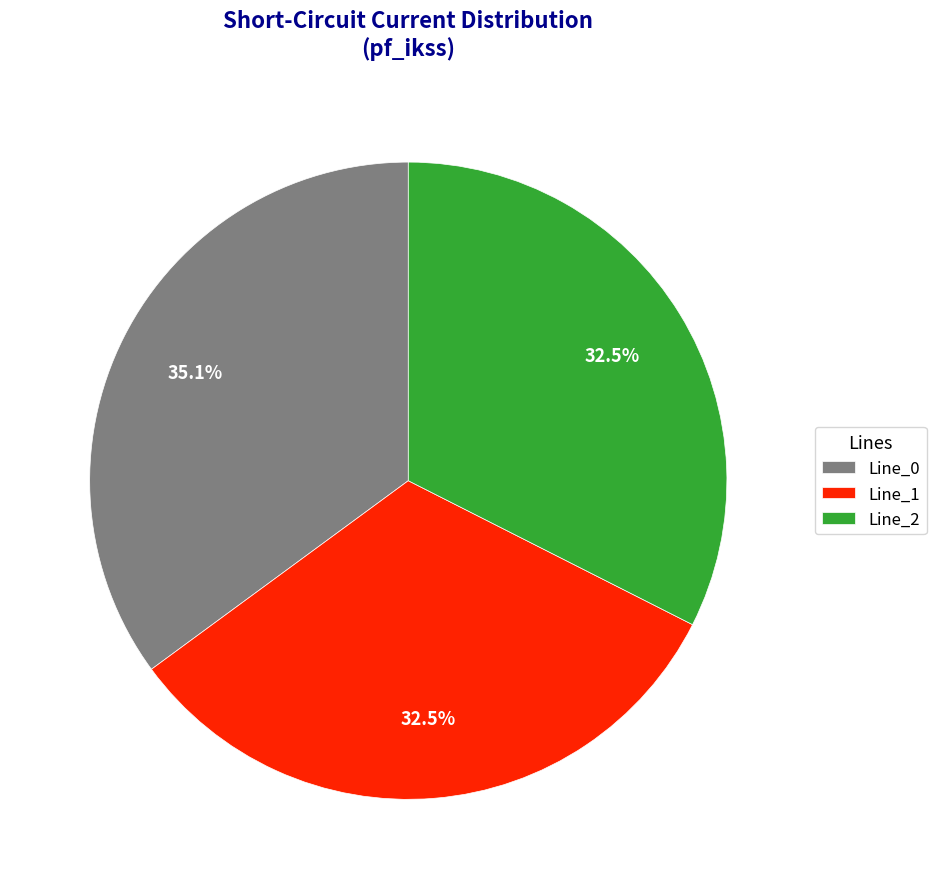

To the nearest percent, what is the difference between the largest and smallest slice percentages?

3%